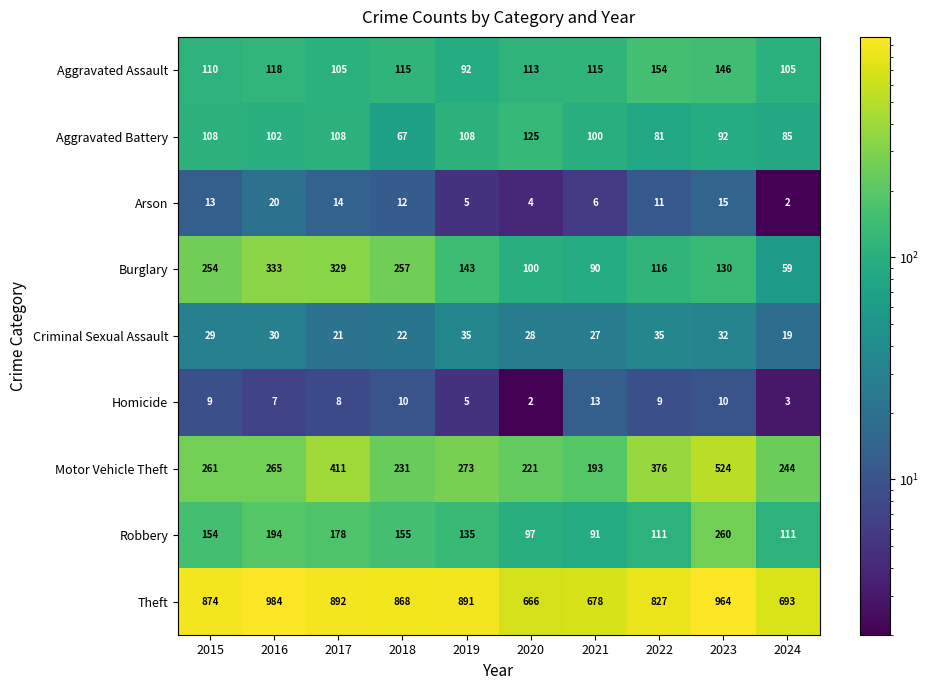

How many series are shown in this chart?

9